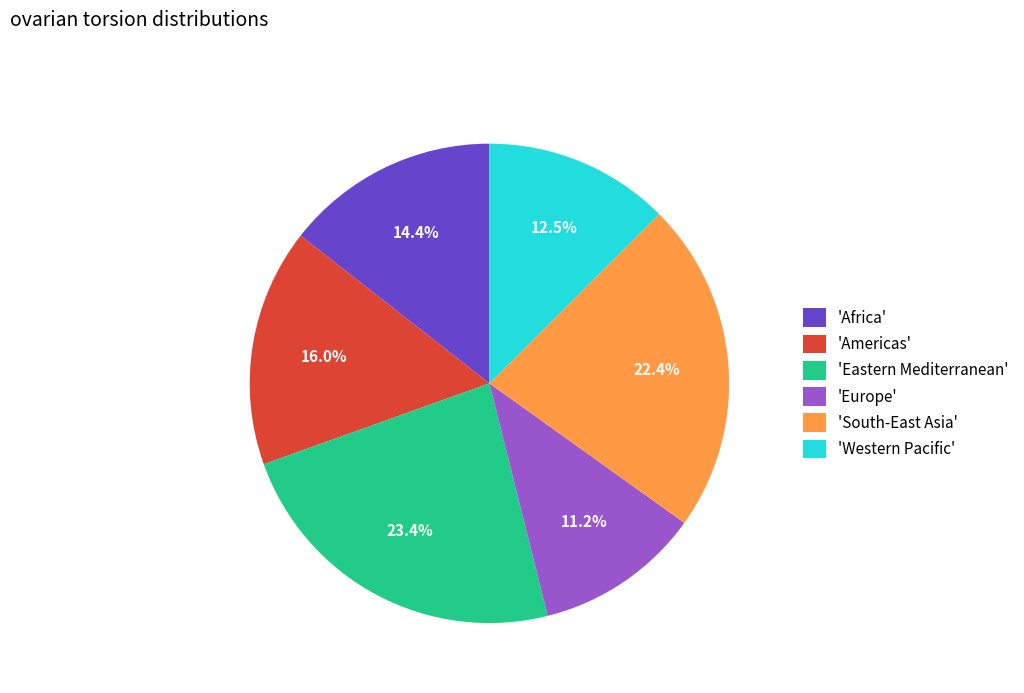

Approximately how many times larger is the value at 'Europe' compared to 'Western Pacific'?

0.9